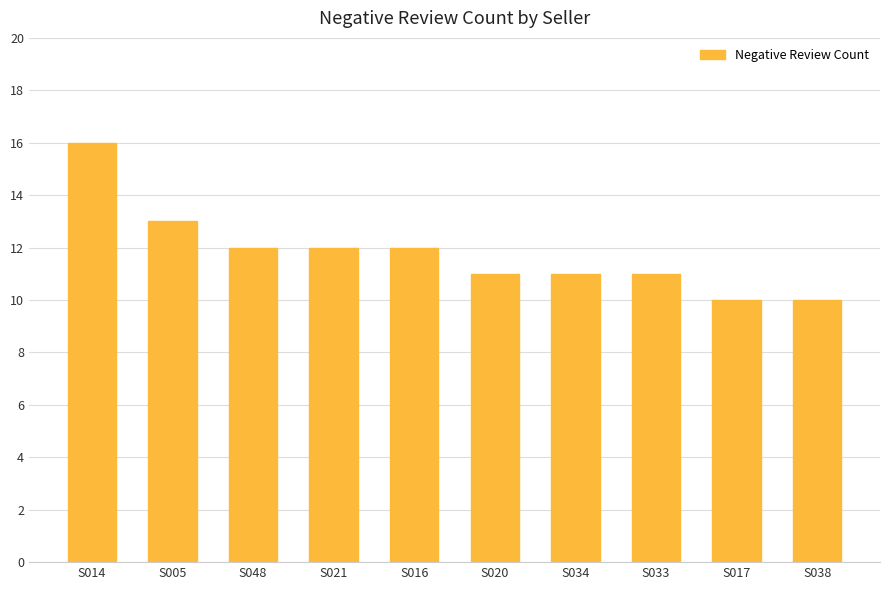

Where is the data nearest to the value 13?

S005